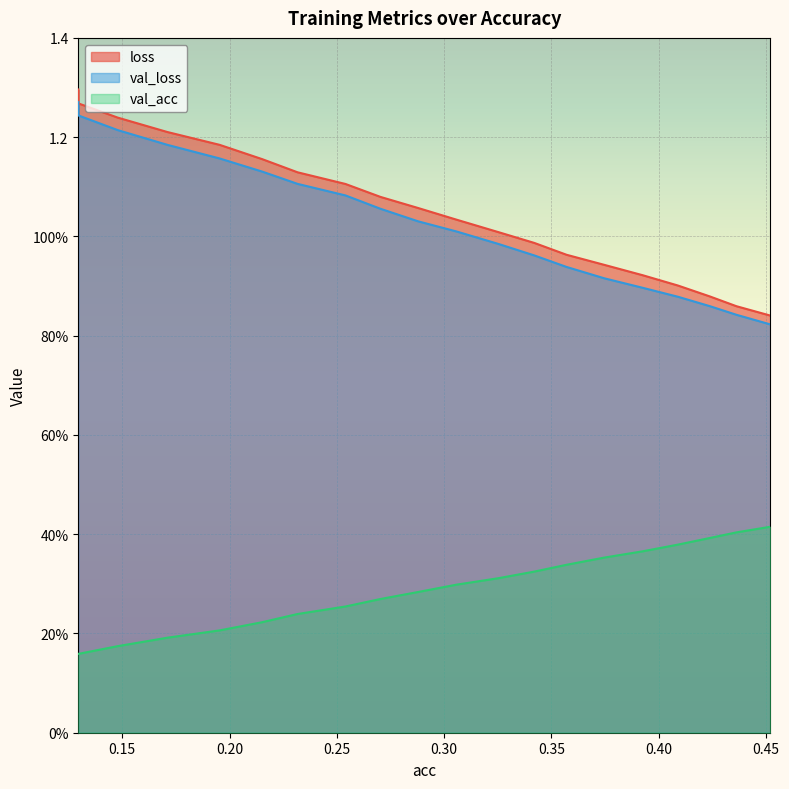

True or false: loss and val_acc cross at least once.

False